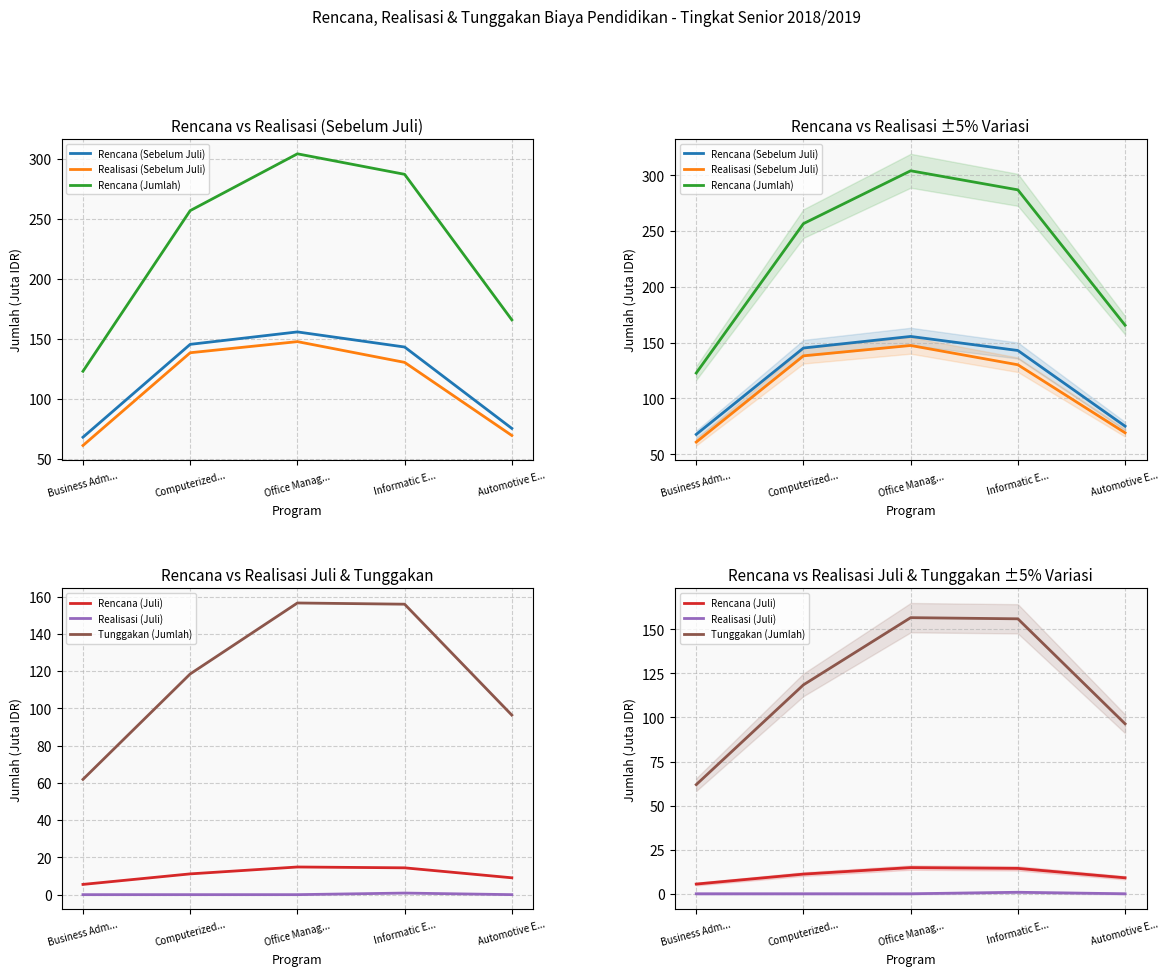

How many data points in Rencana (Juli) are less than 11?

2